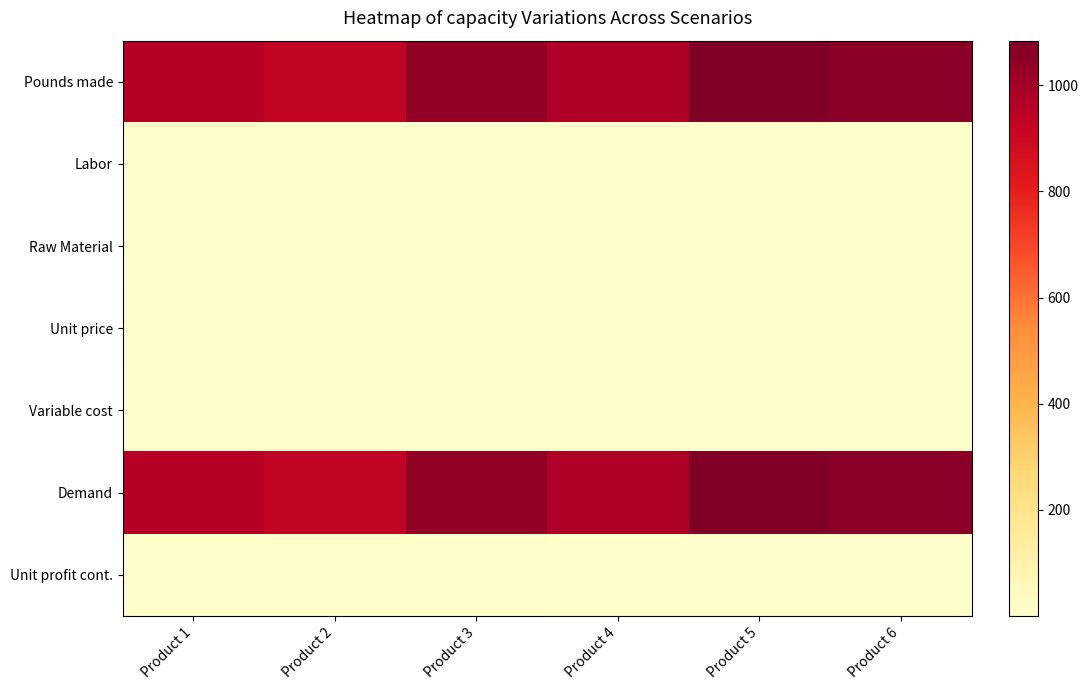

Reading left to right, extract all data points from this chart.

Pounds made: Product 1=960.0	Product 2=928.0	Product 3=1041.0	Product 4=977.0	Product 5=1084.0	Product 6=1055.0
Labor: Product 1=6.0	Product 2=5.0	Product 3=4.0	Product 4=3.0	Product 5=2.5	Product 6=1.5
Raw Material: Product 1=3.2	Product 2=2.6	Product 3=1.5	Product 4=0.8	Product 5=0.7	Product 6=0.3
Unit price: Product 1=12.5	Product 2=11.0	Product 3=9.0	Product 4=7.0	Product 5=6.0	Product 6=3.0
Variable cost: Product 1=6.5	Product 2=5.7	Product 3=3.6	Product 4=2.8	Product 5=2.2	Product 6=1.2
Demand: Product 1=960.0	Product 2=928.0	Product 3=1041.0	Product 4=977.0	Product 5=1084.0	Product 6=1055.0
Unit profit cont.: Product 1=6.0	Product 2=5.3	Product 3=5.4	Product 4=4.2	Product 5=3.8	Product 6=1.8